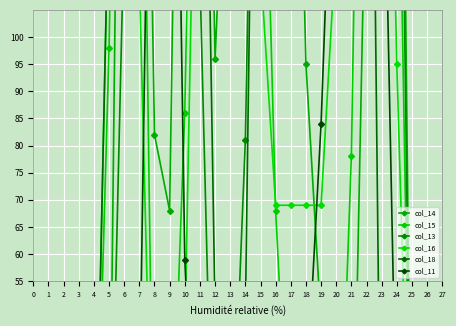

Which has a higher value, 24 or 16?

24